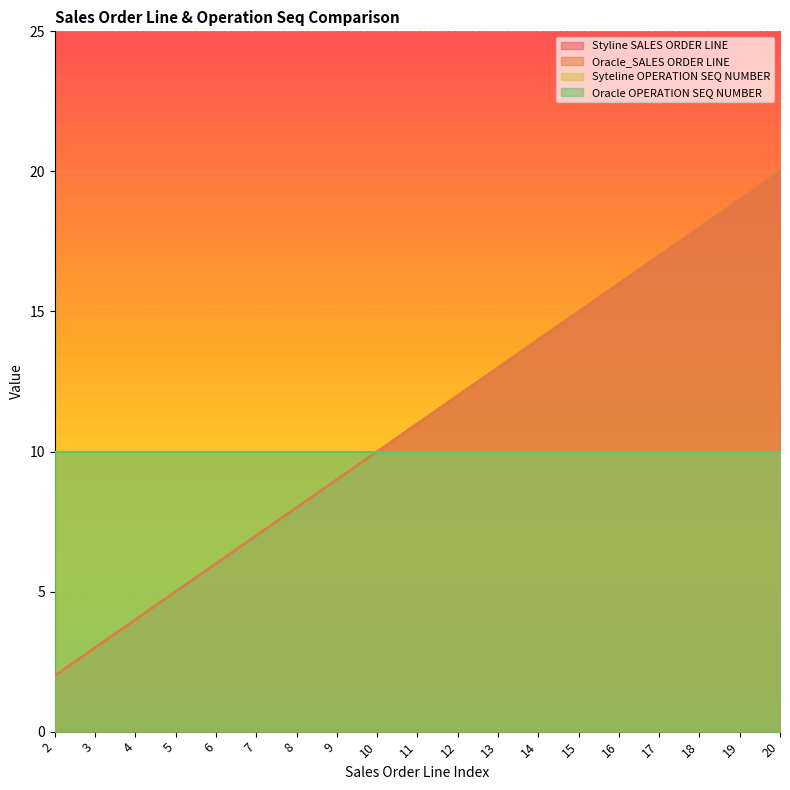

The value of Styline SALES ORDER LINE at 16 is 10. True or false?

False